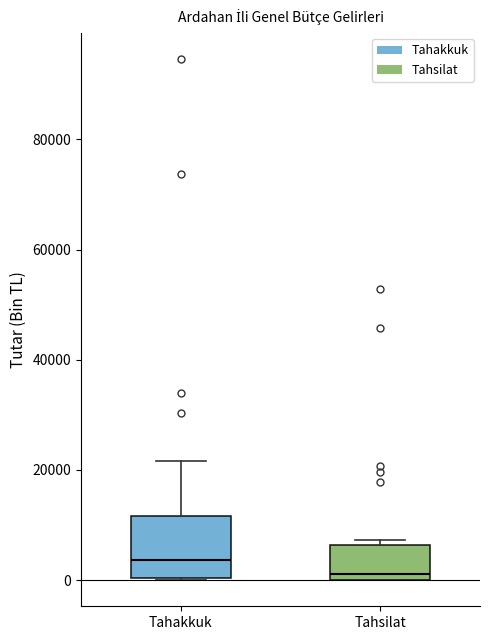

Reading left to right, read every box against the y-axis: the position of its median line, the range the box covers, and the ends of its whiskers. The values are not printed on the chart, so give them approximately, as read against the axis.

Tahakkuk: median 4000, box 0 to 12000, whiskers 0 to 22000
Tahsilat: median 2000, box 0 to 6000, whiskers 0 to 8000